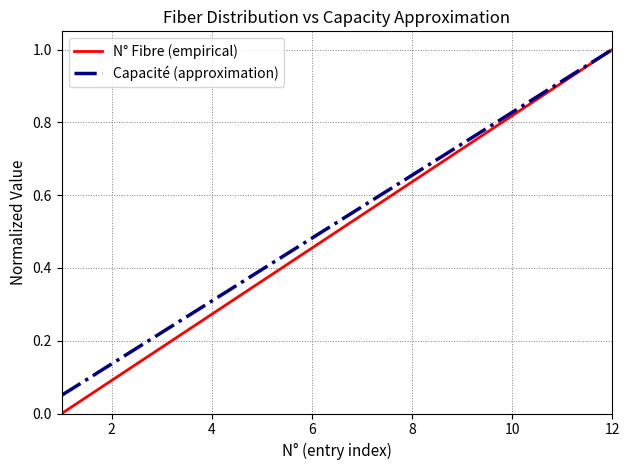

Which series has the largest range (max minus min)?

N° Fibre (empirical)